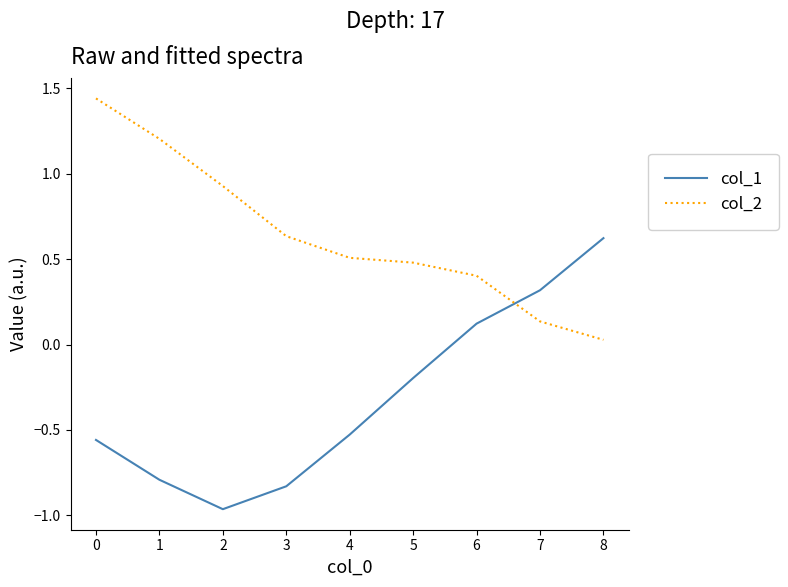

At which label is col_2 closest to 0?

8